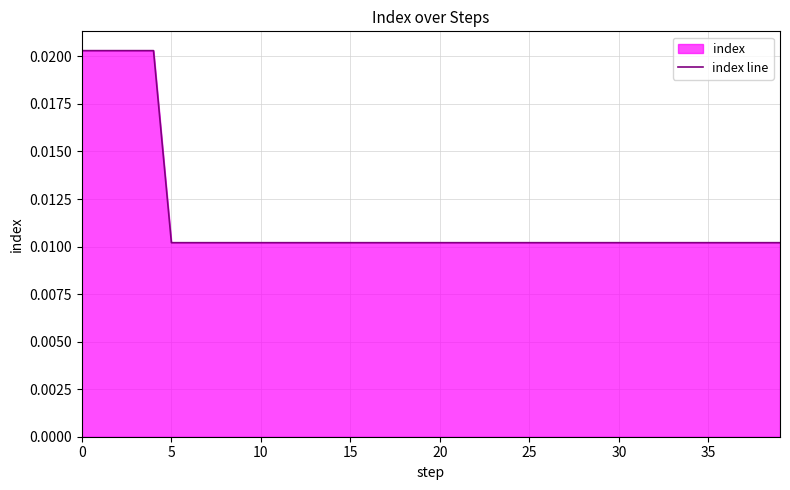

How many lines are shown in the chart?

1